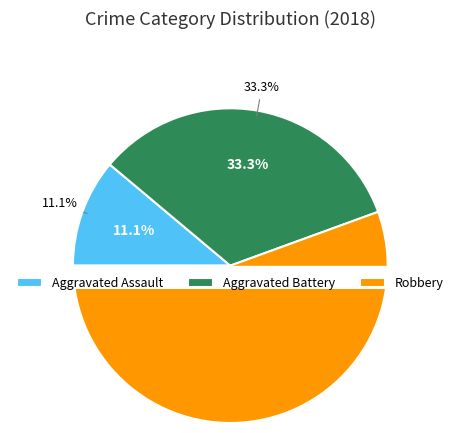

Which category accounts for the majority?

Robbery